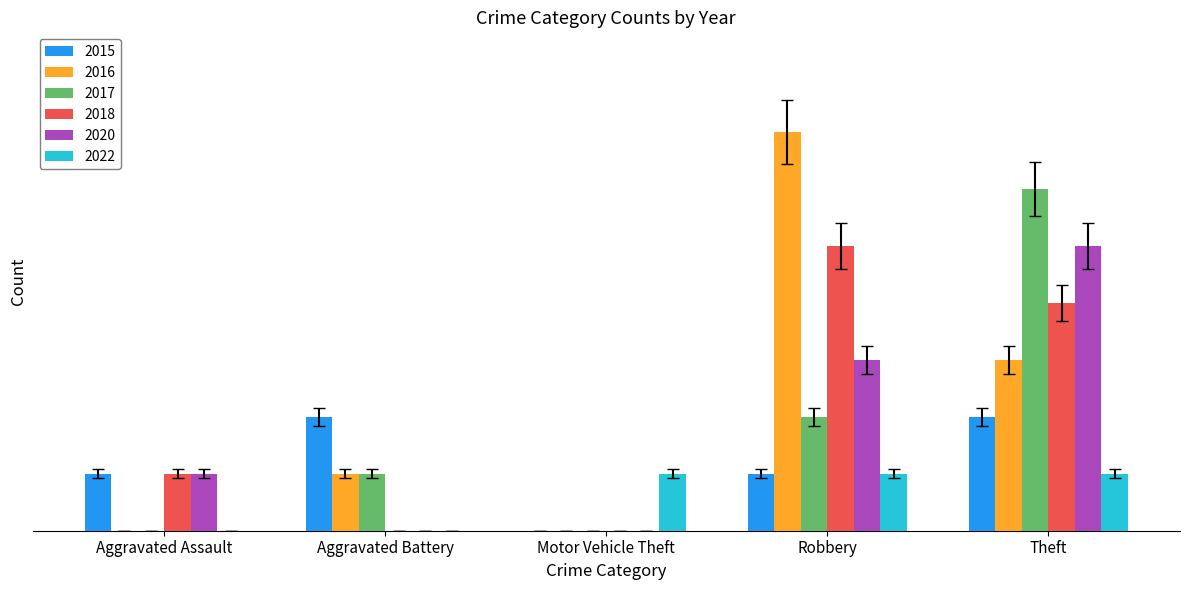

What is the greatest value displayed?

6.4